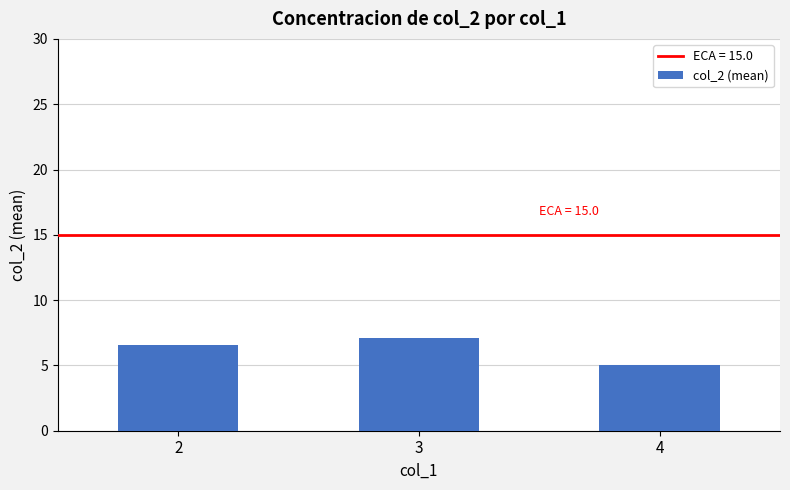

The chart shows a value of 7.1 at 3. True or false?

True